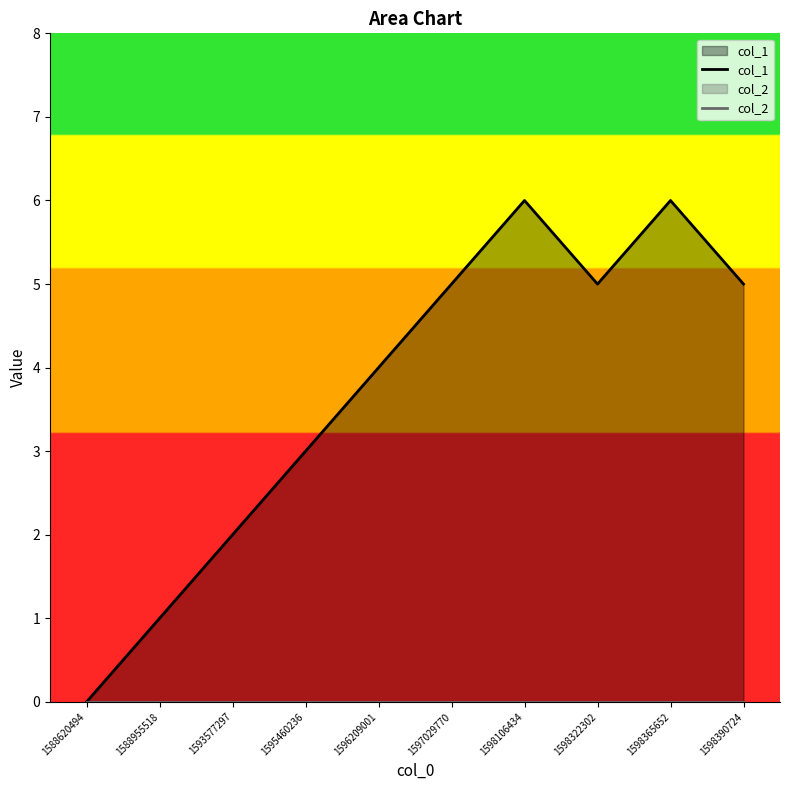

How many values in the col_1 series exceed 5?

2